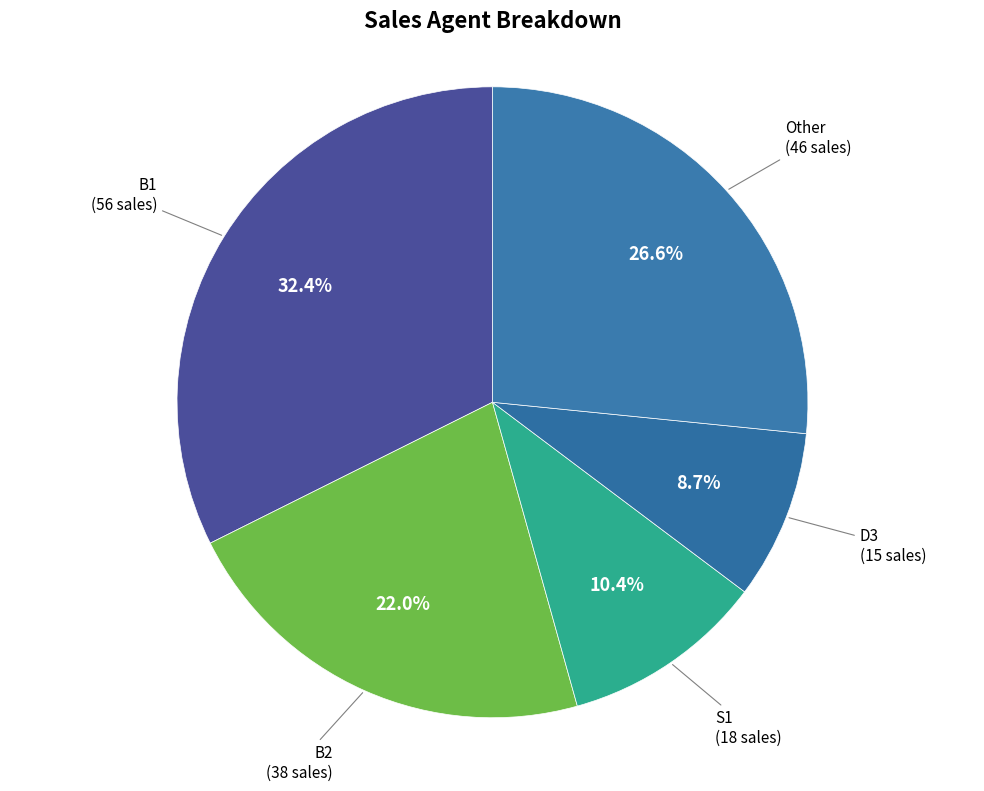

How much of the chart is everything except B1?

67.6%